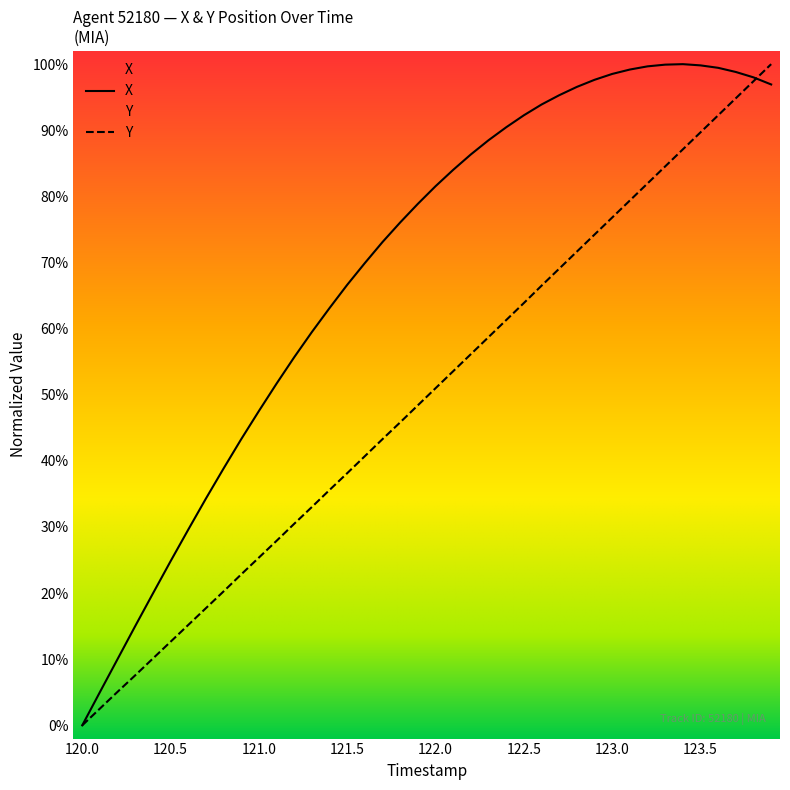

Which series has the largest total across all categories?

X